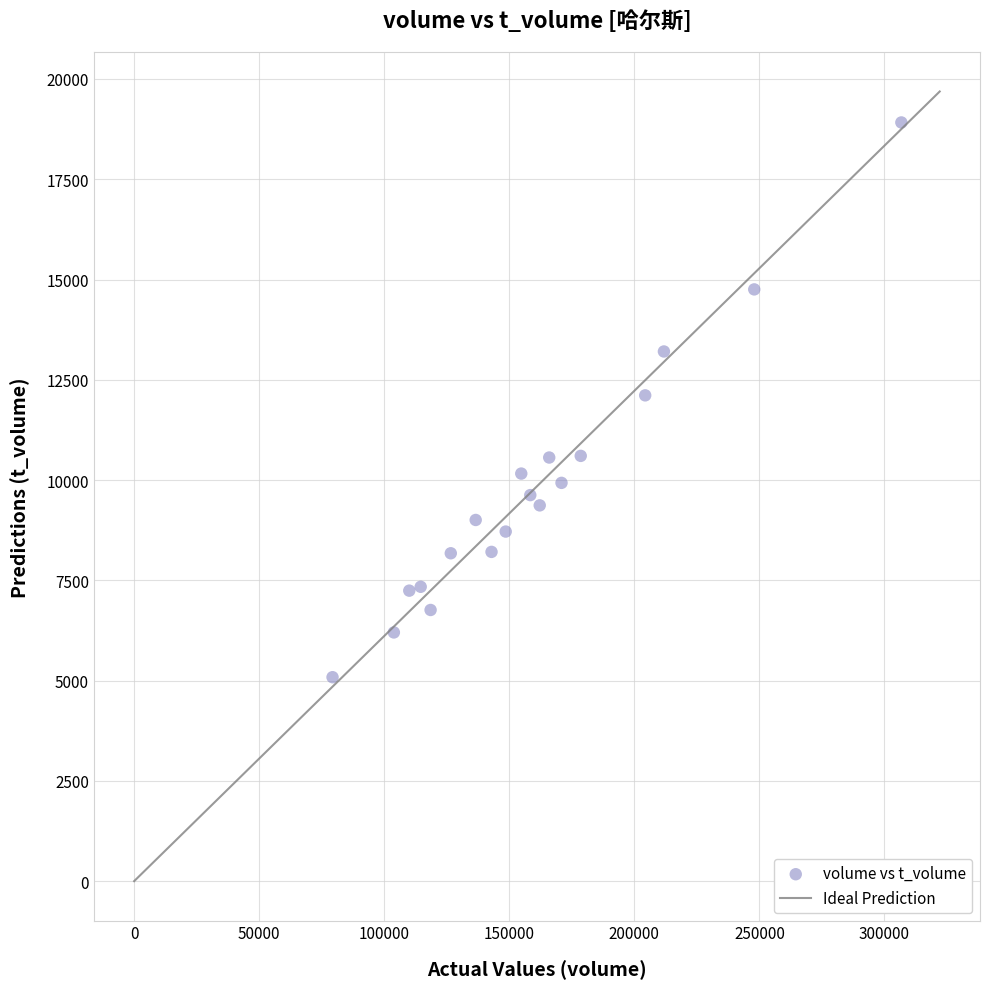

What is the range of Y values (max minus min)?

13831